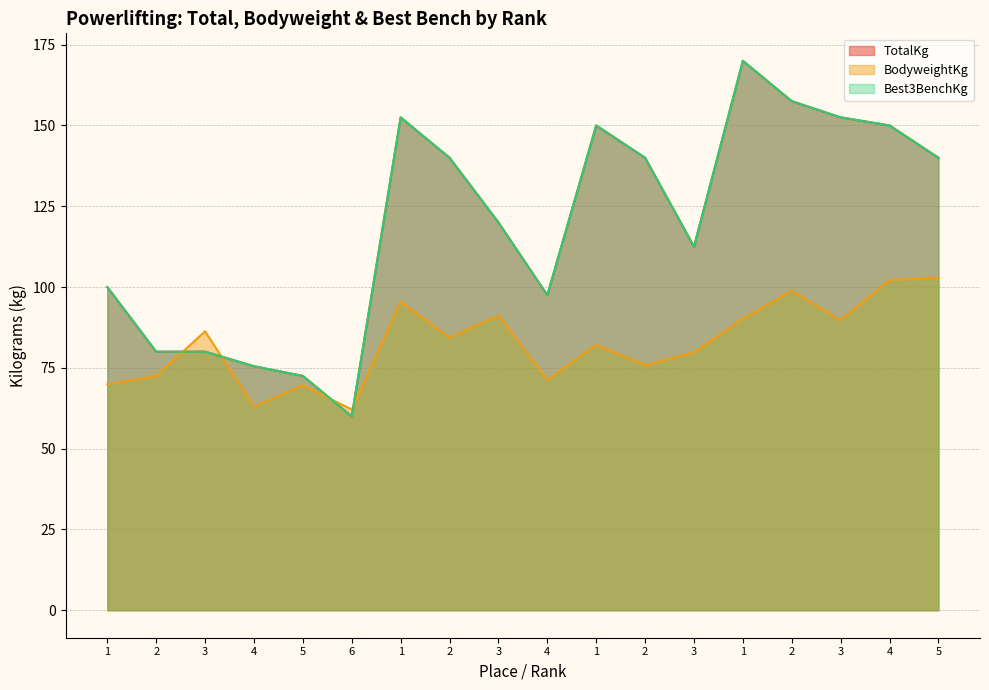

Is the value of TotalKg at 2 greater than the value of BodyweightKg at 6?

Yes